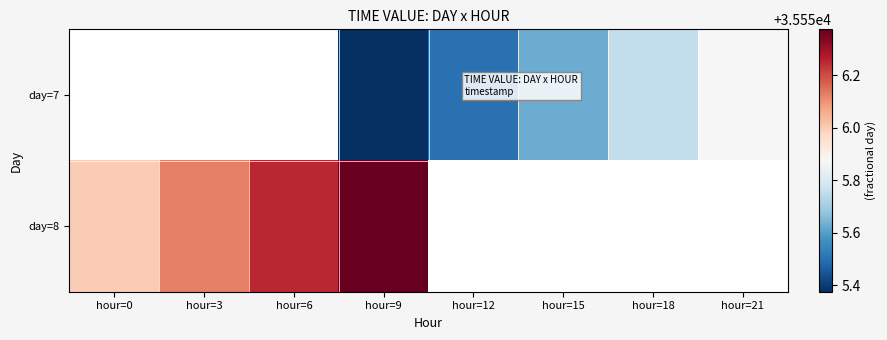

What is the maximum value shown in the chart?

35556.4